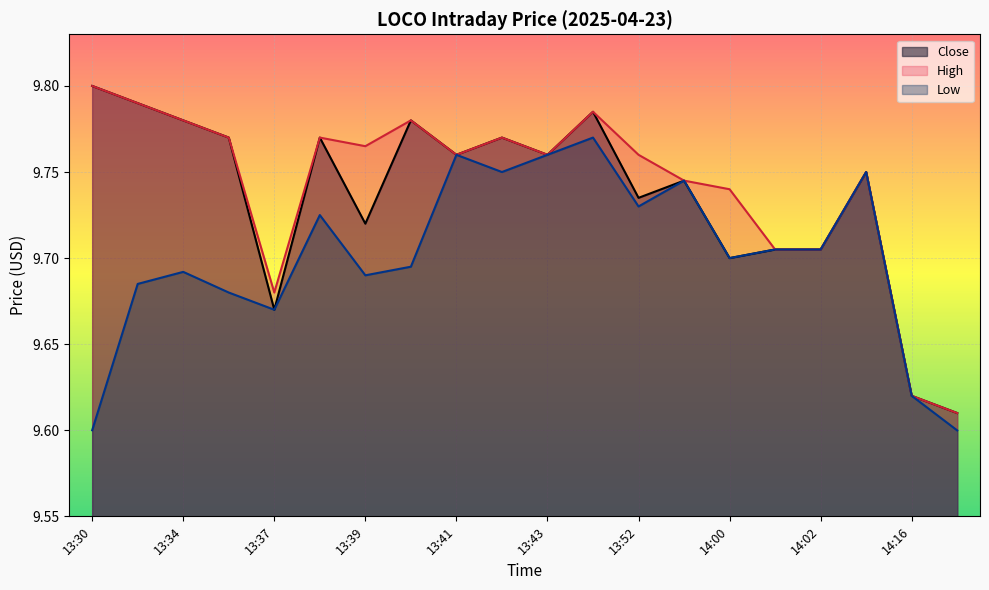

True or false: Low and High intersect in this chart.

False